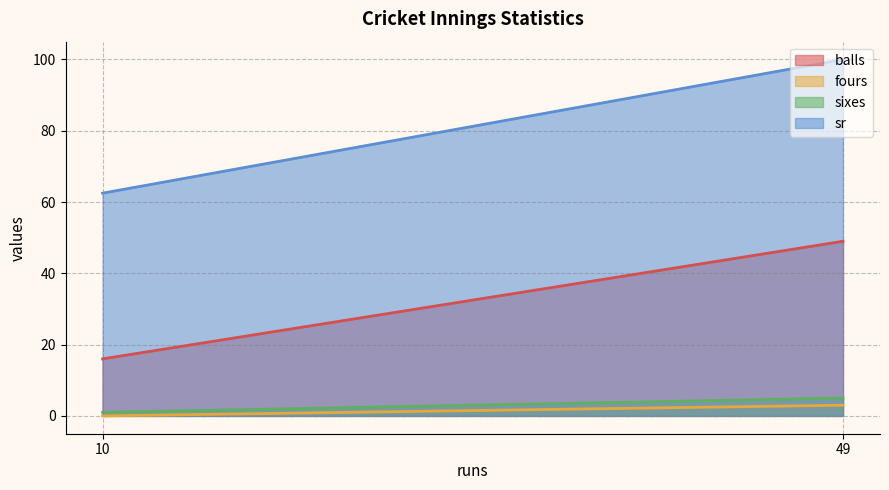

At which label is sr closest to 81?

10